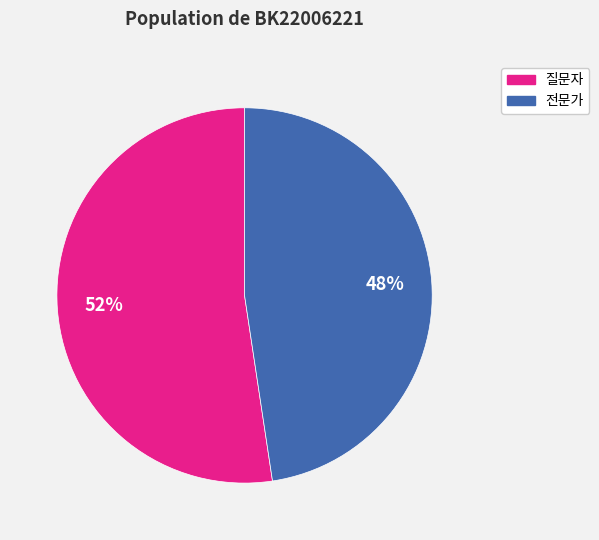

What is the largest slice in the pie chart?

질문자